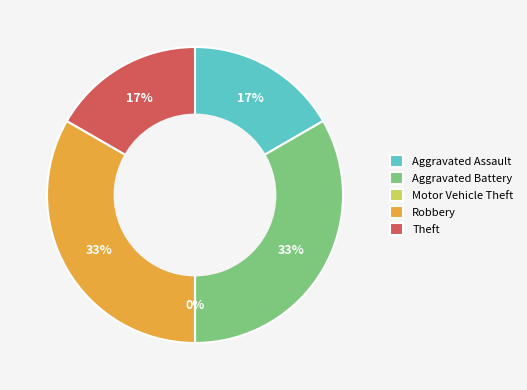

To the nearest percent, what is the average slice percentage?

20%